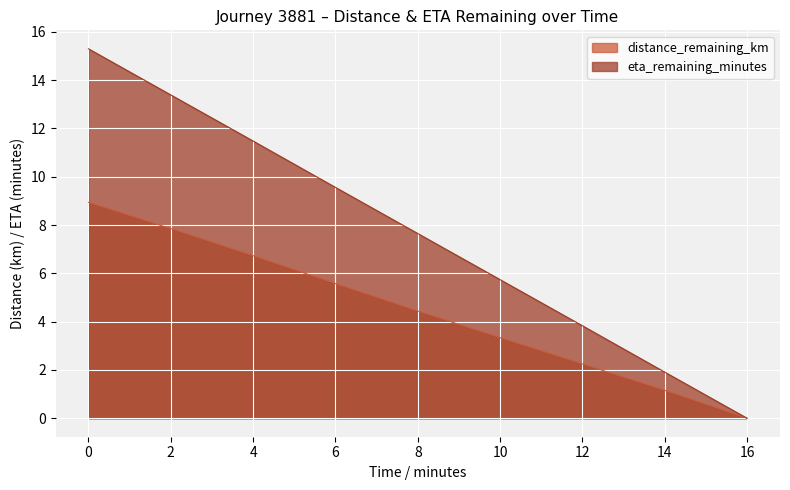

What is the value of the eta_remaining_minutes point at the 5th from the left?

7.7